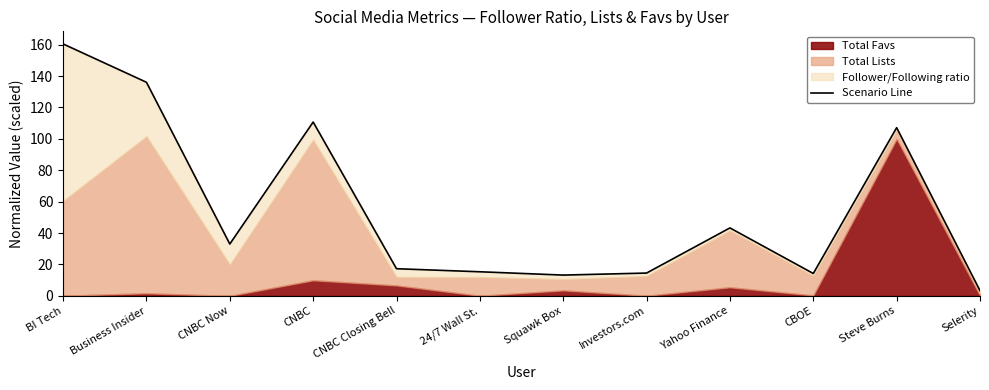

At which label does the data first exceed 33?

BI Tech